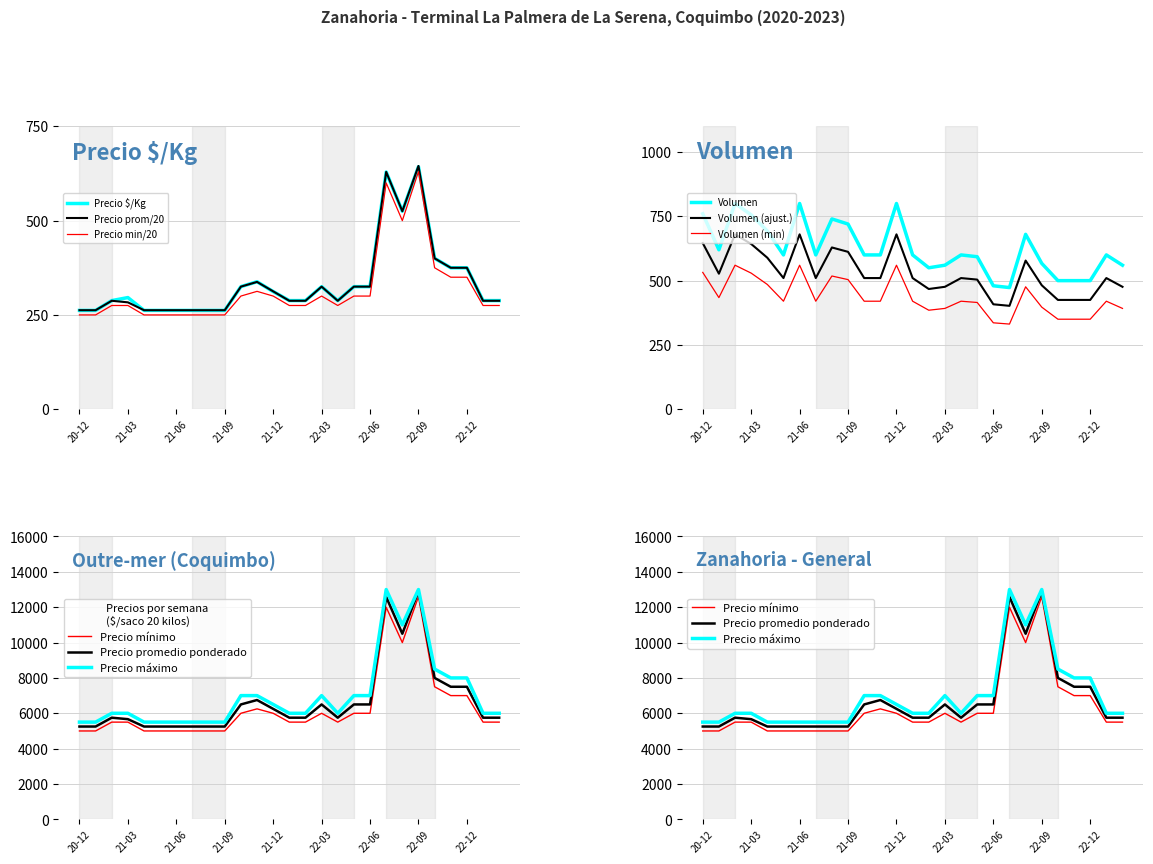

At which category does Precio maximo reach its first local valley?

2022-04